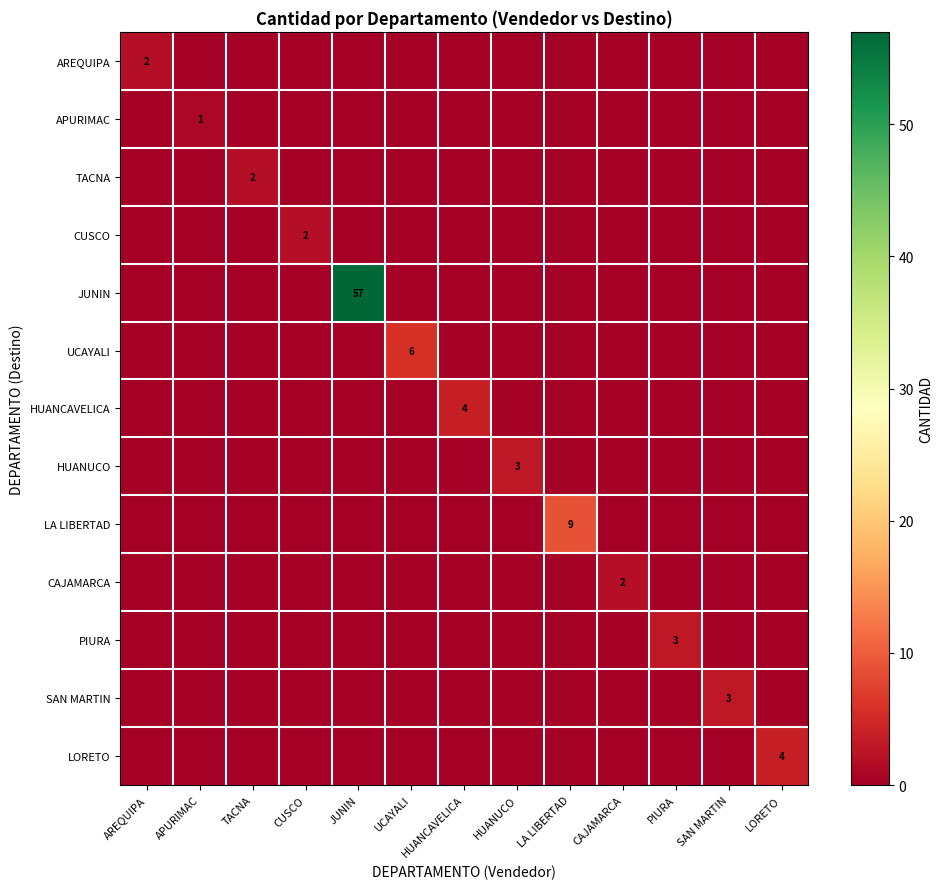

Which series has the largest range (max minus min)?

JUNIN